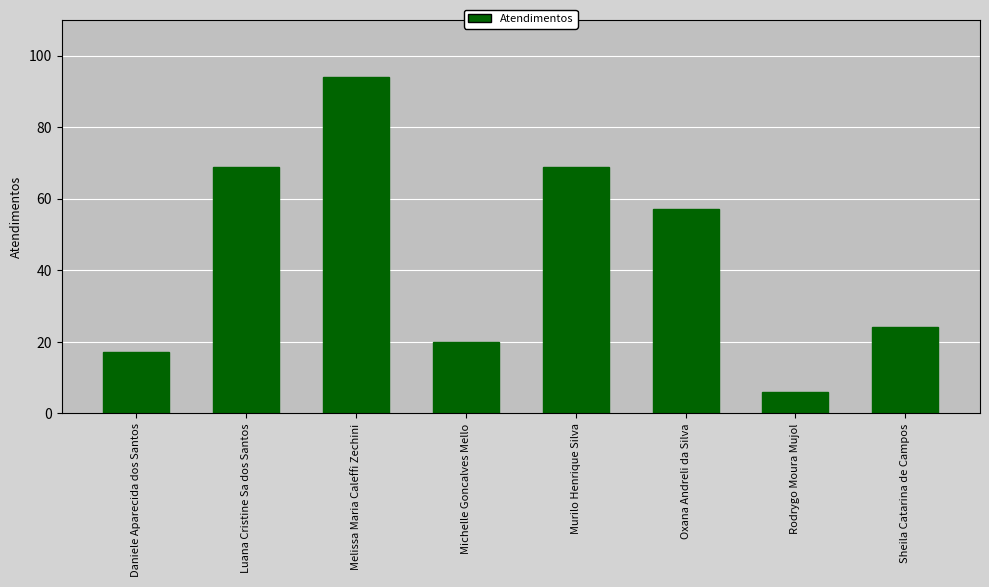

What position from the left is Sheila Catarina de Campos?

8